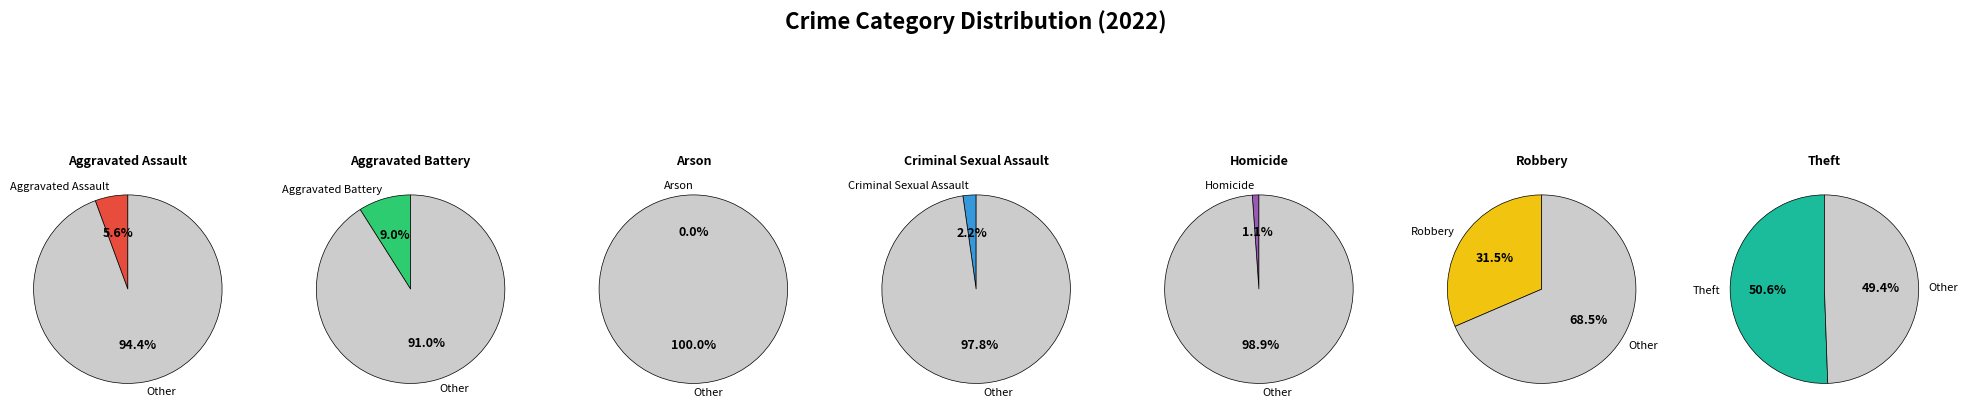

Does any single category account for the majority?

Yes